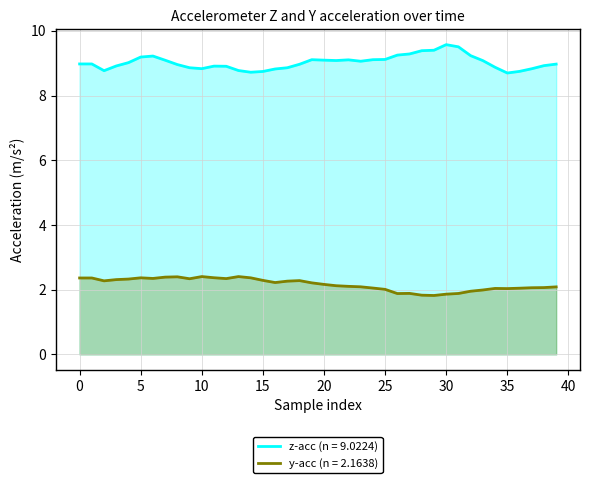

Rank the series at 0 from highest to lowest value.

z-acc (n = 9.0224), y-acc (n = 2.1638)